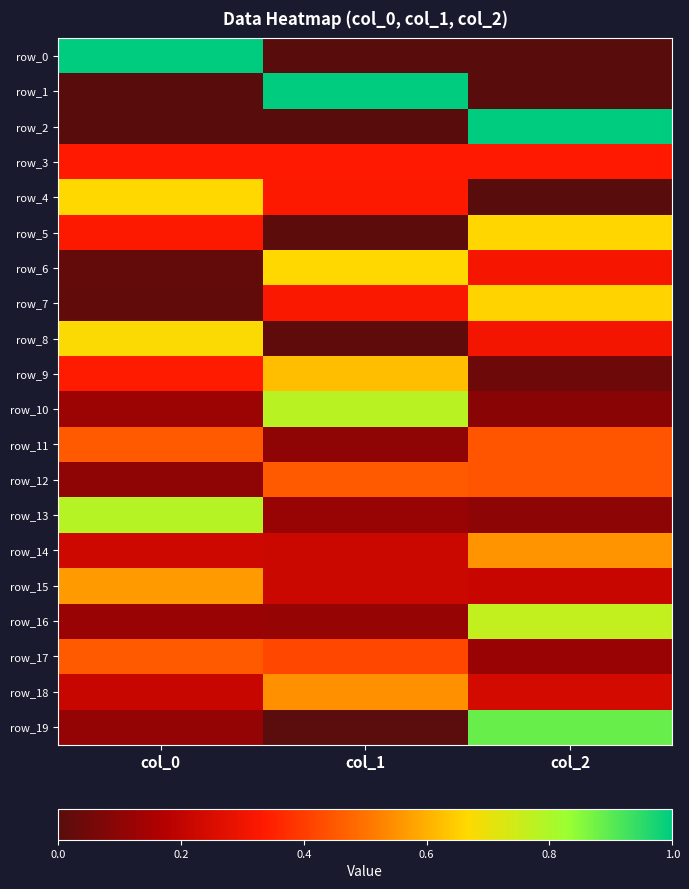

List the series in order of their peak value, lowest first.

row_3, row_17, row_11, row_12, row_18, row_14, row_15, row_9, row_7, row_5, row_4, row_6, row_8, row_16, row_10, row_13, row_19, row_0, row_1, row_2